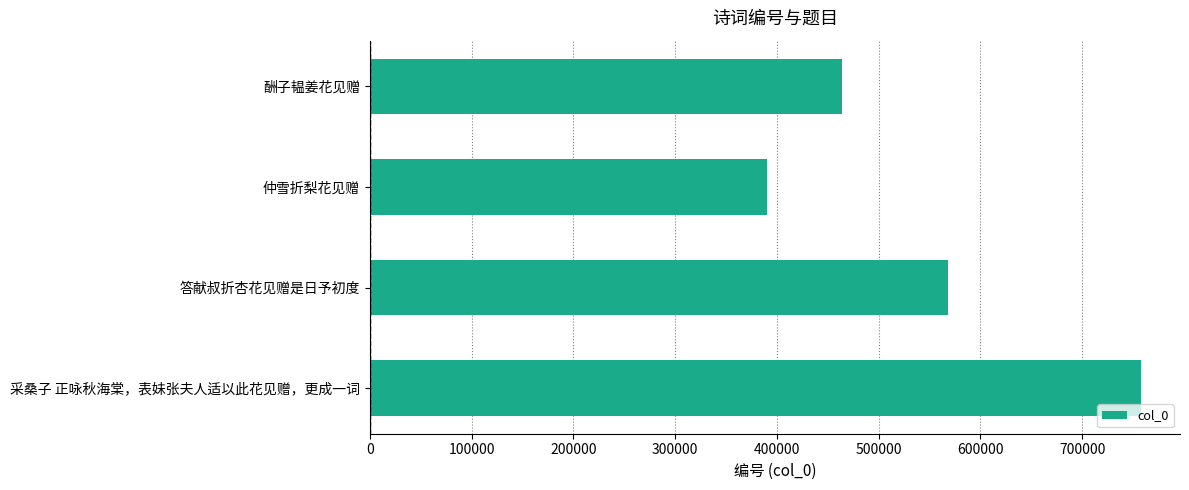

Rank the categories by value from highest to lowest.

采桑子 正咏秋海棠，表妹张夫人适以此花见赠，更成一词, 答献叔折杏花见赠是日予初度, 酬子韫姜花见赠, 仲雪折梨花见赠